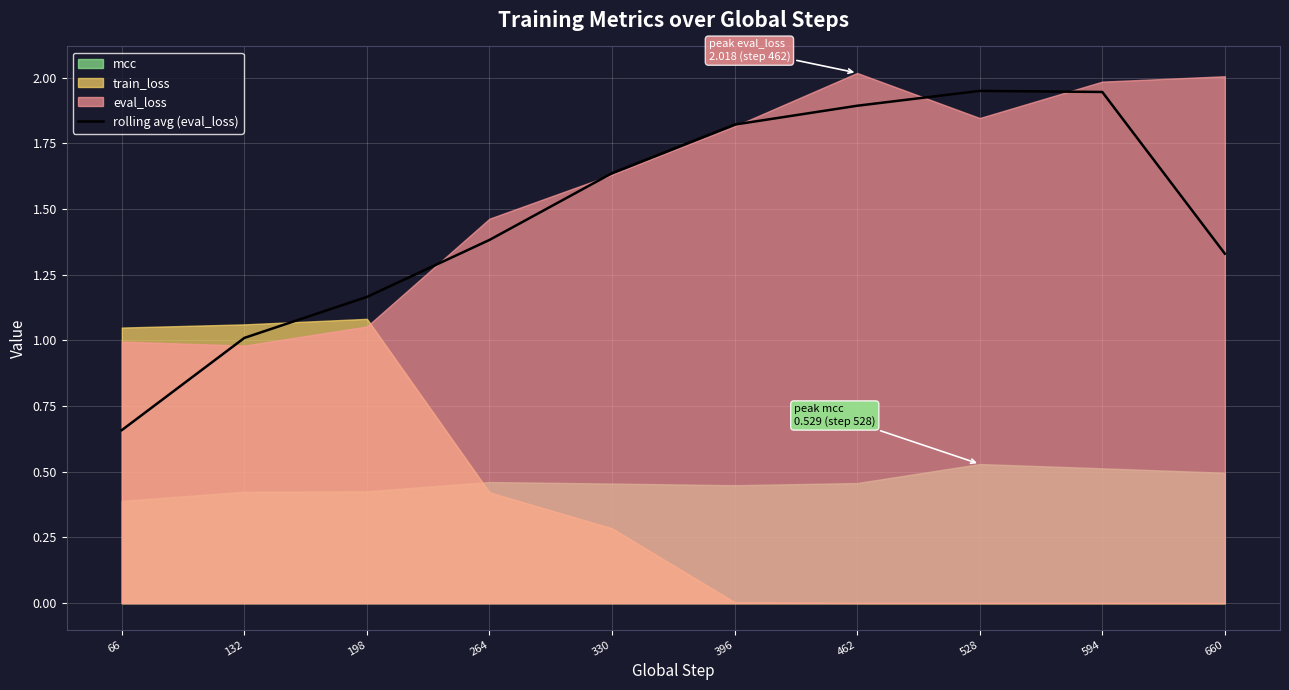

Is it true that rolling avg (eval_loss) equals 1.0 at 66?

False